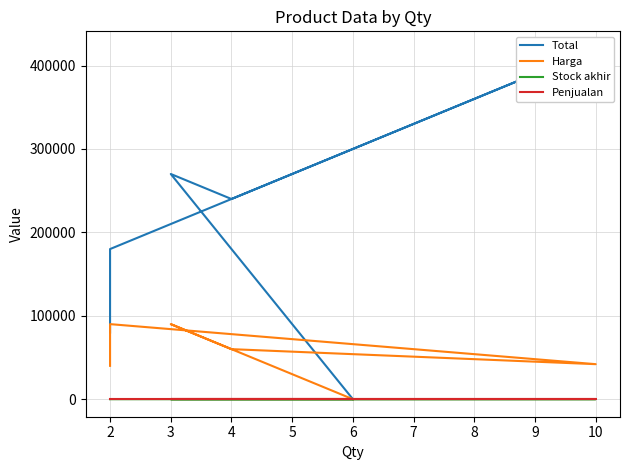

True or false: Stock akhir has a value of 6 at 6.

True